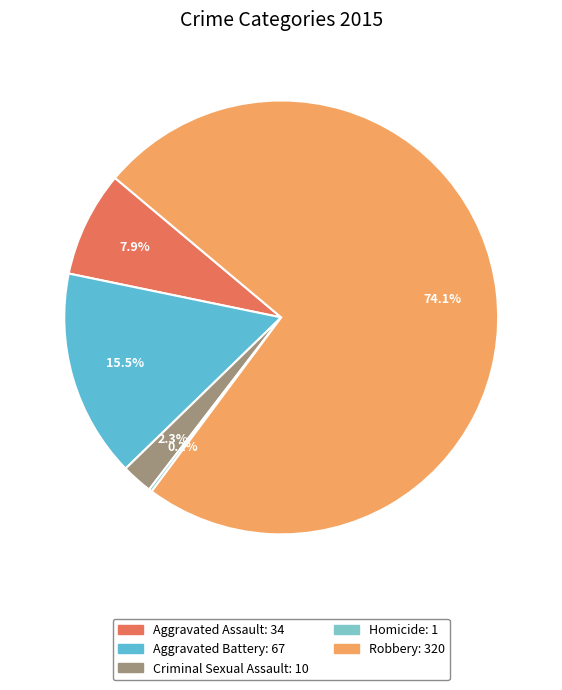

Combined, do Aggravated Assault and Criminal Sexual Assault account for over 50%?

No